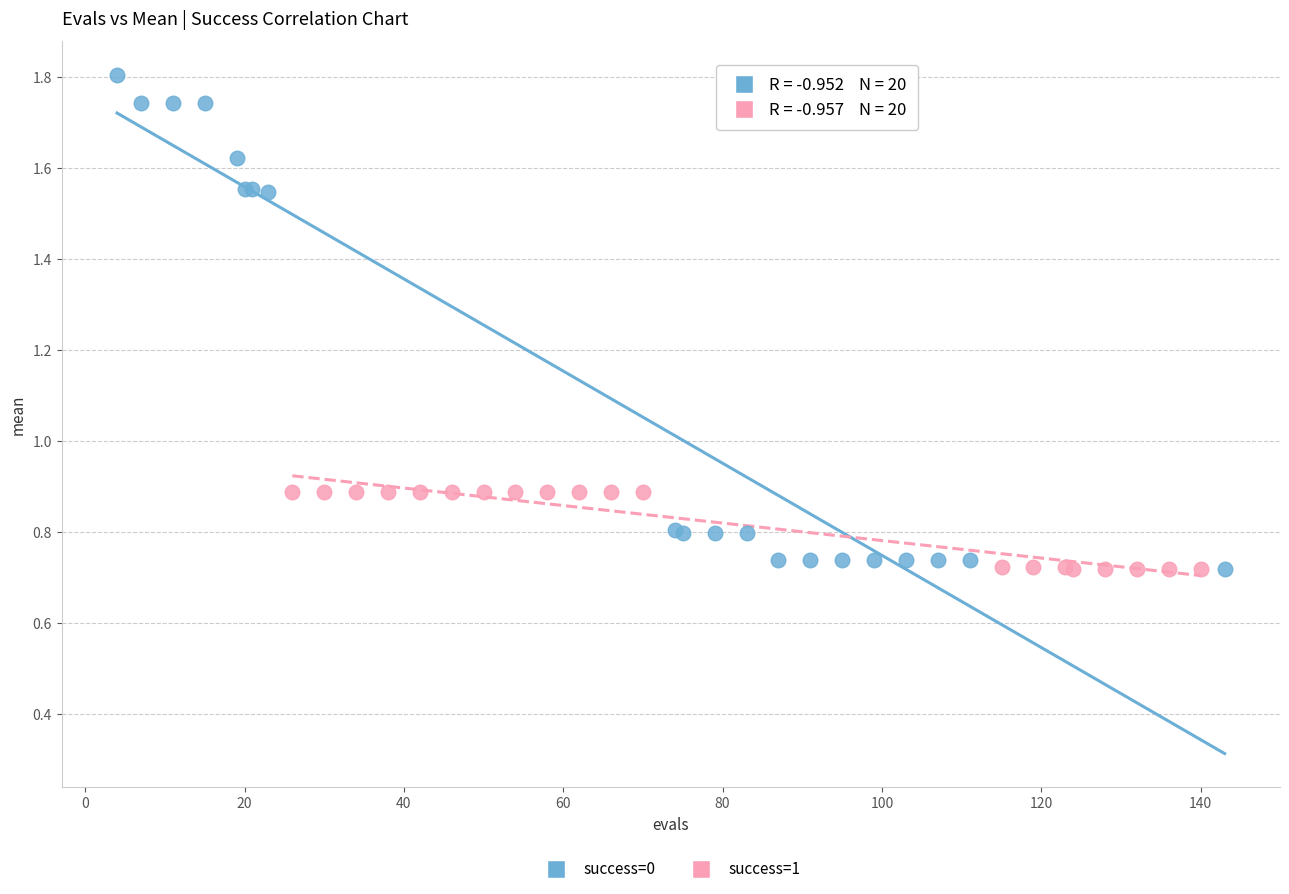

Which series reaches the maximum Y coordinate?

success=0